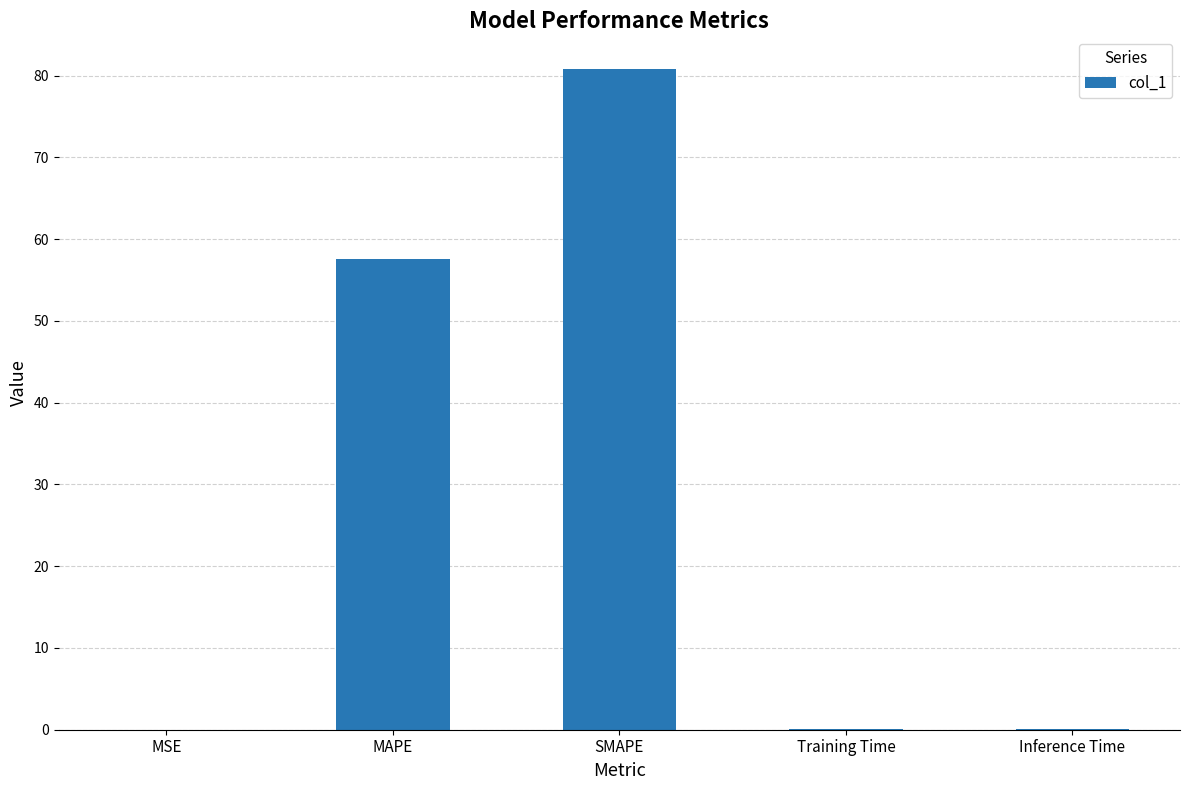

Is it true that the value at MAPE is 80.4?

False